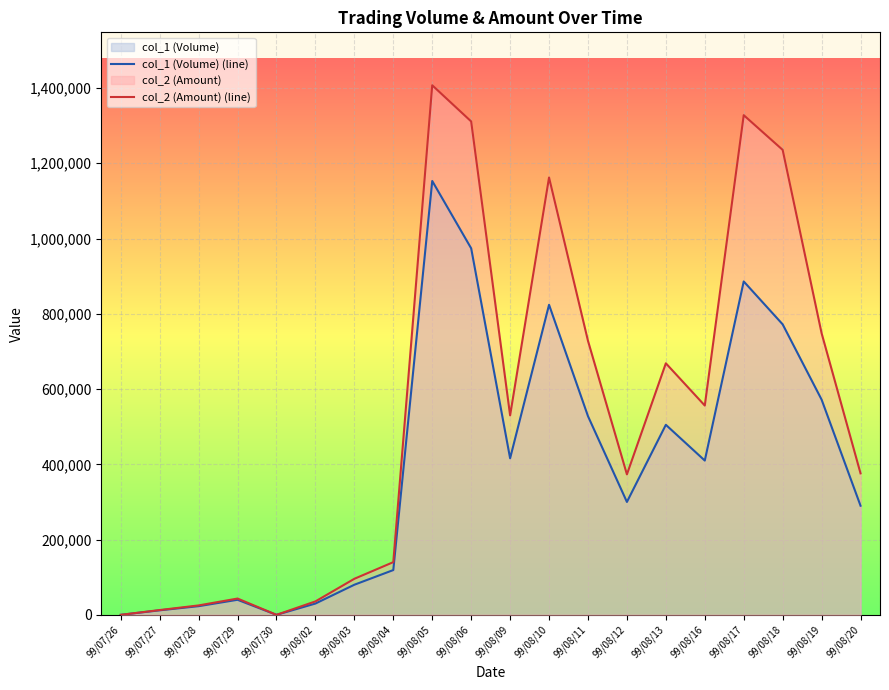

What is the difference between the col_2 (Amount) (line) values at 99/08/02 and 99/08/11?

692500